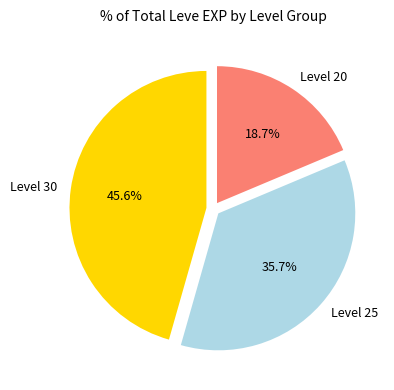

Does any single category account for the majority?

No